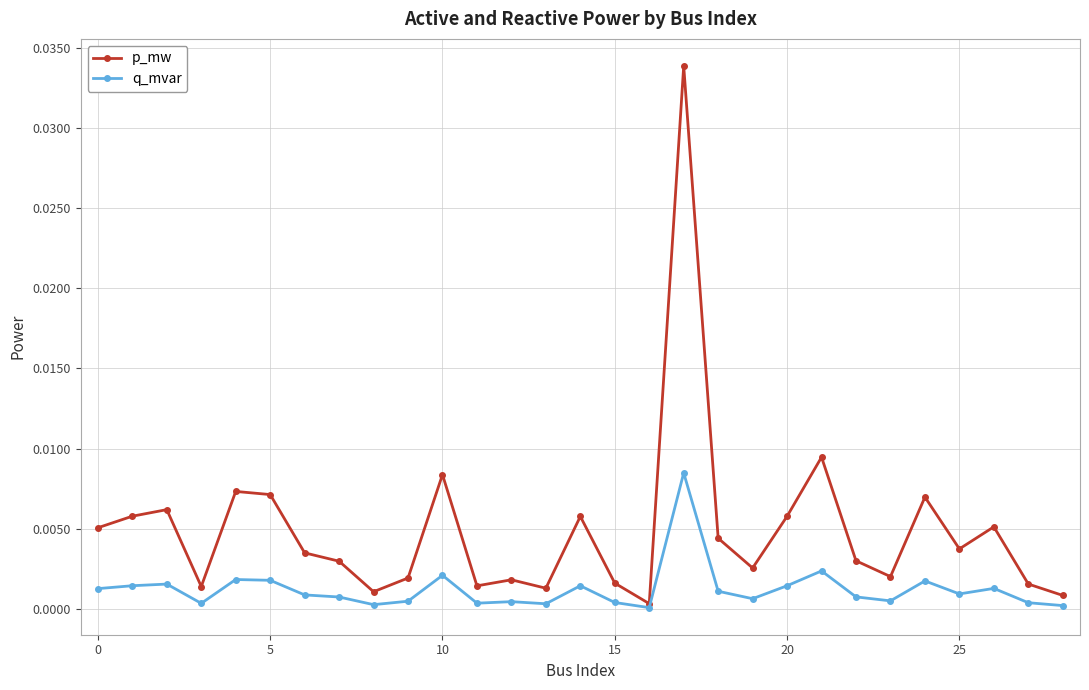

List the series in order of their overall mean, highest first.

p_mw, q_mvar